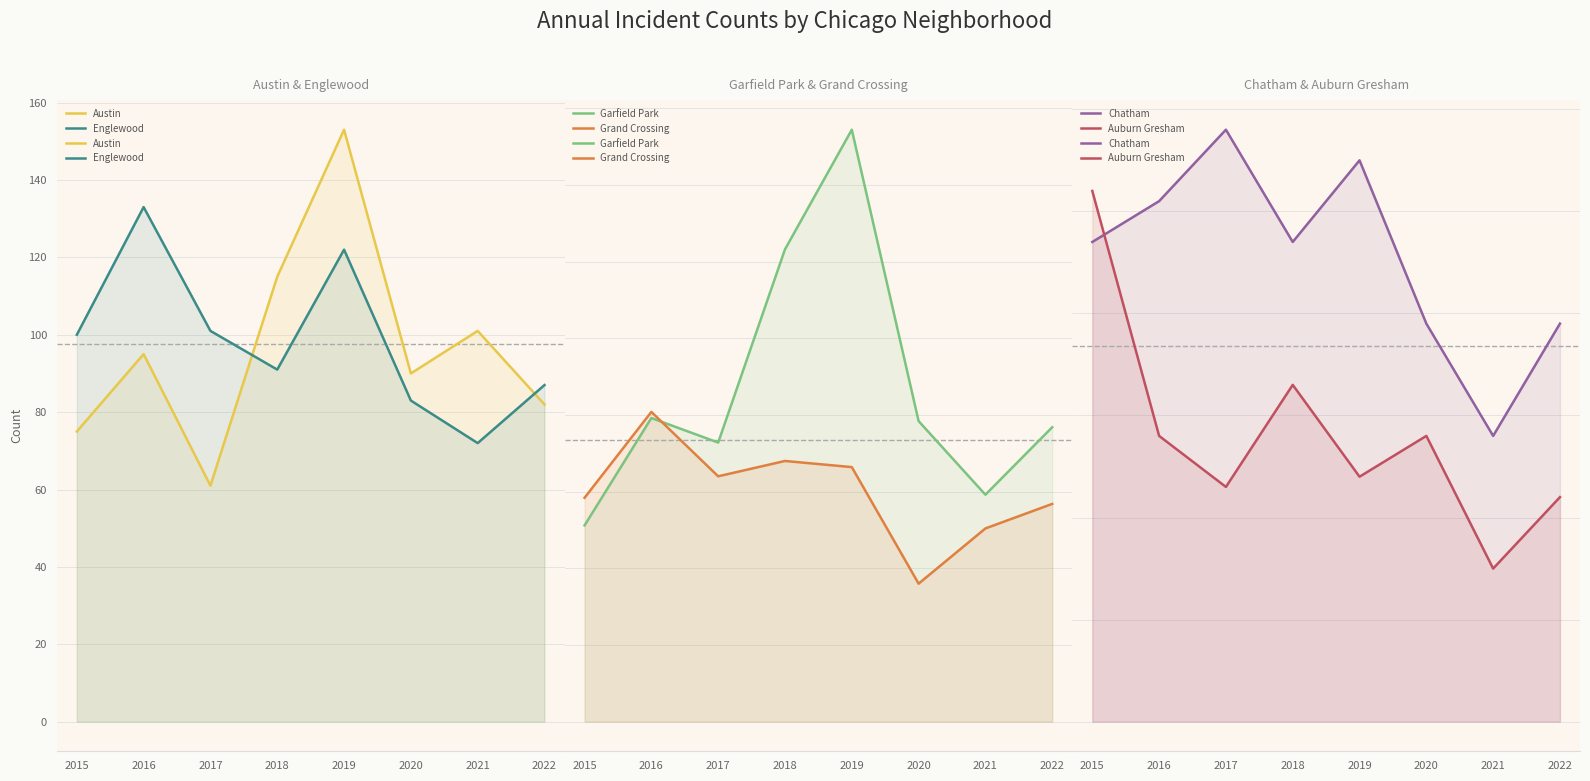

The value of Auburn Gresham at 2017 is 6. True or false?

False